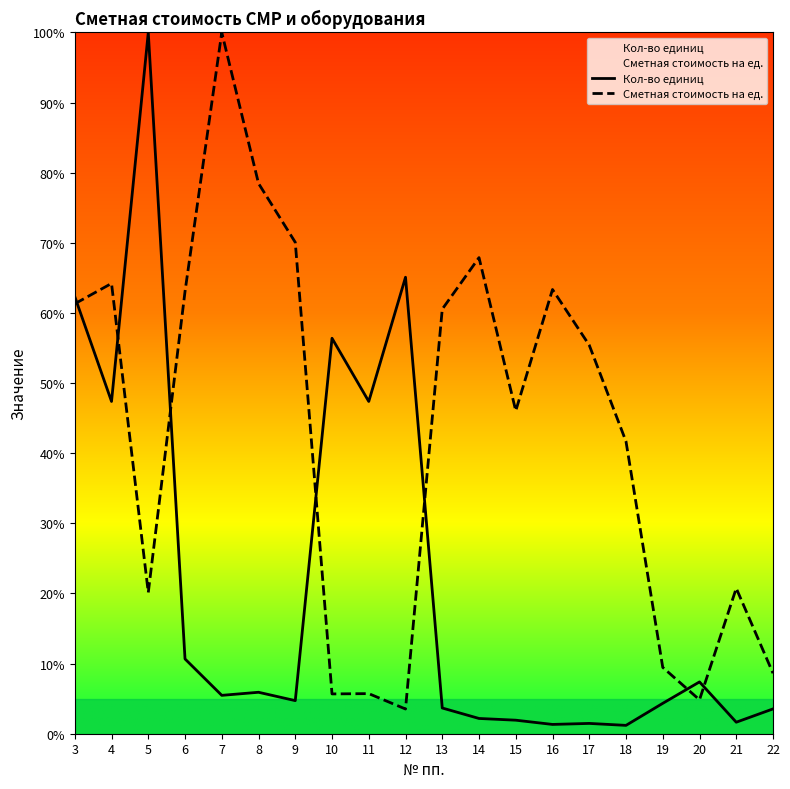

Does the chart display data point markers on the line(s)?

No